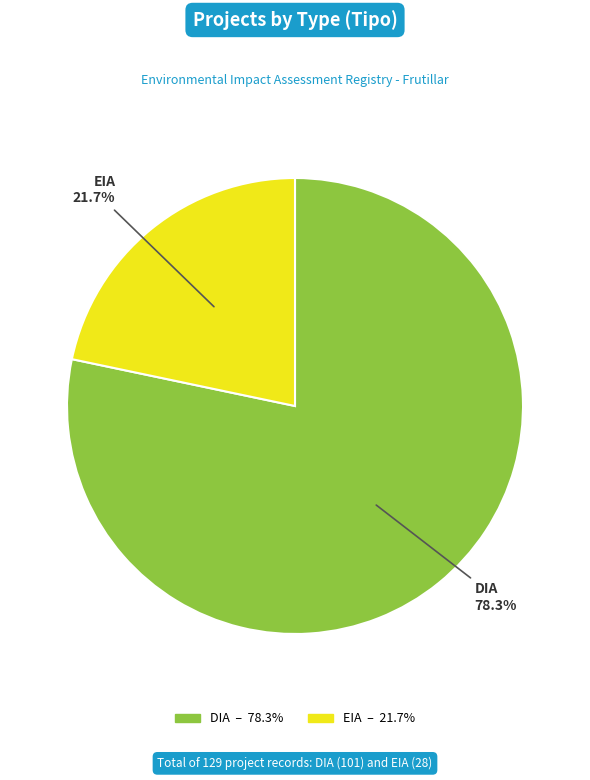

To the nearest percent, what is the difference between the EIA and DIA slice percentages?

57%